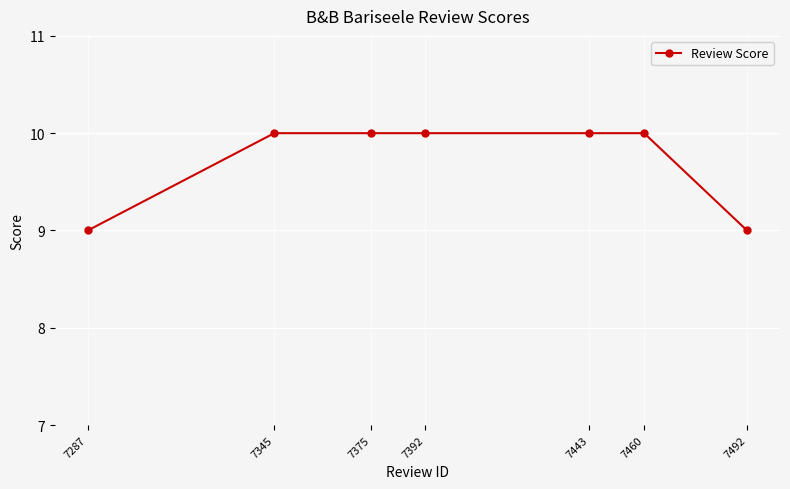

Count the values in the range 9 to 10.

7